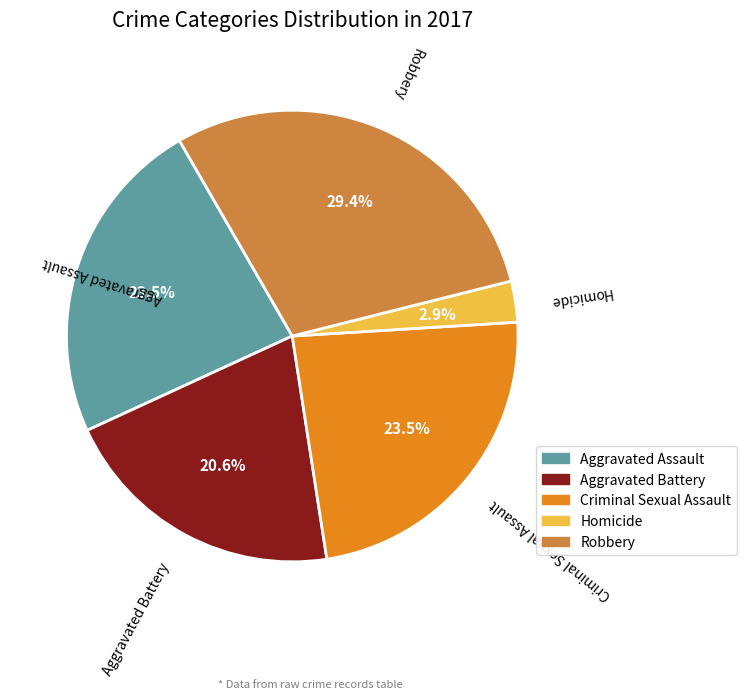

Does Aggravated Assault represent more than half of the total?

No